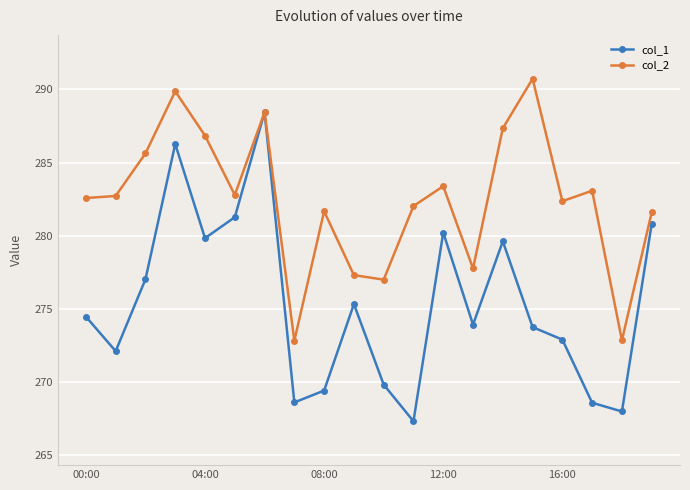

Rank the series by their maximum value, from lowest to highest.

col_1, col_2